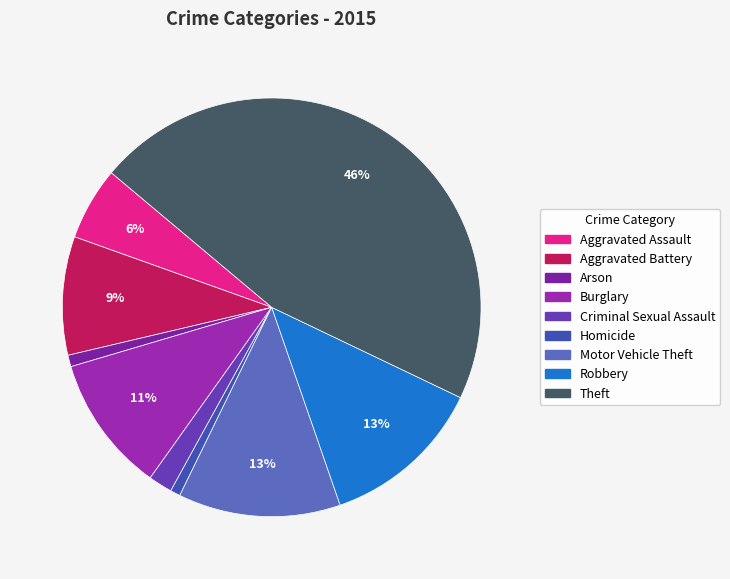

To the nearest percent, what is the average slice percentage?

11%